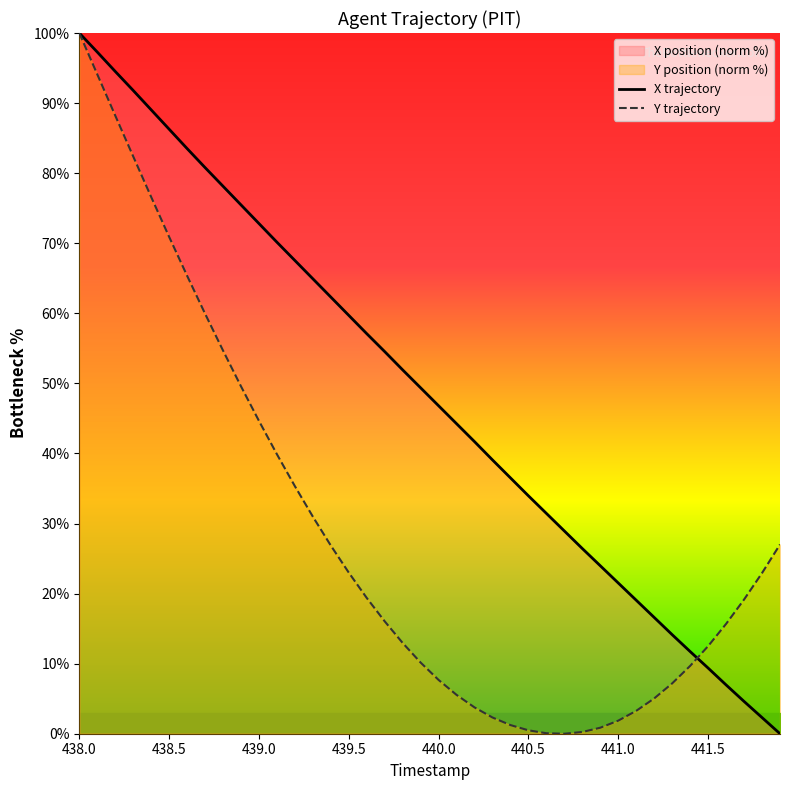

Does the chart have visible grid lines?

No